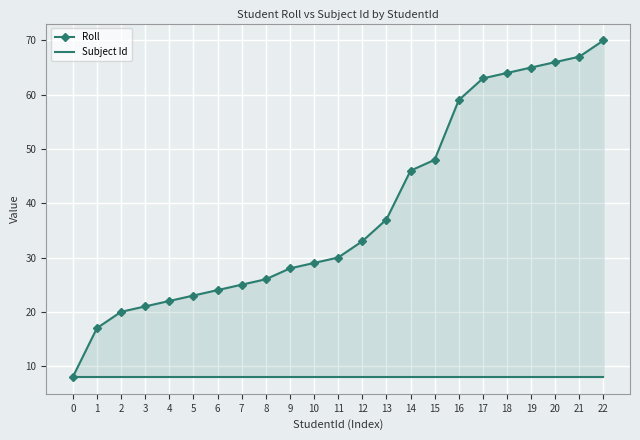

What is the total value across all series at 3?

29